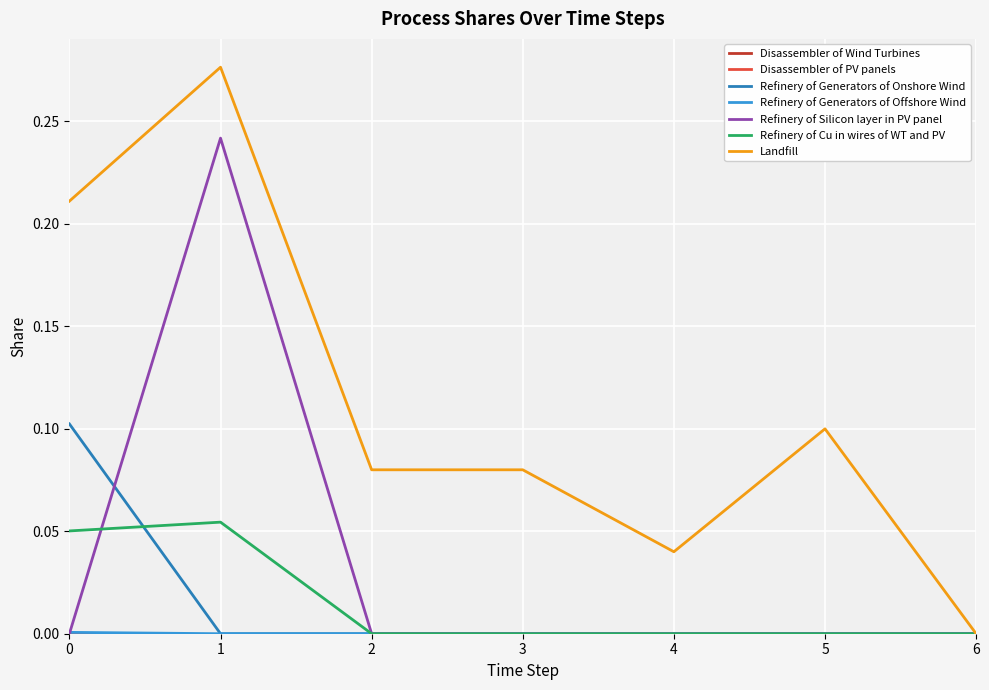

Does the chart have visible grid lines?

Yes